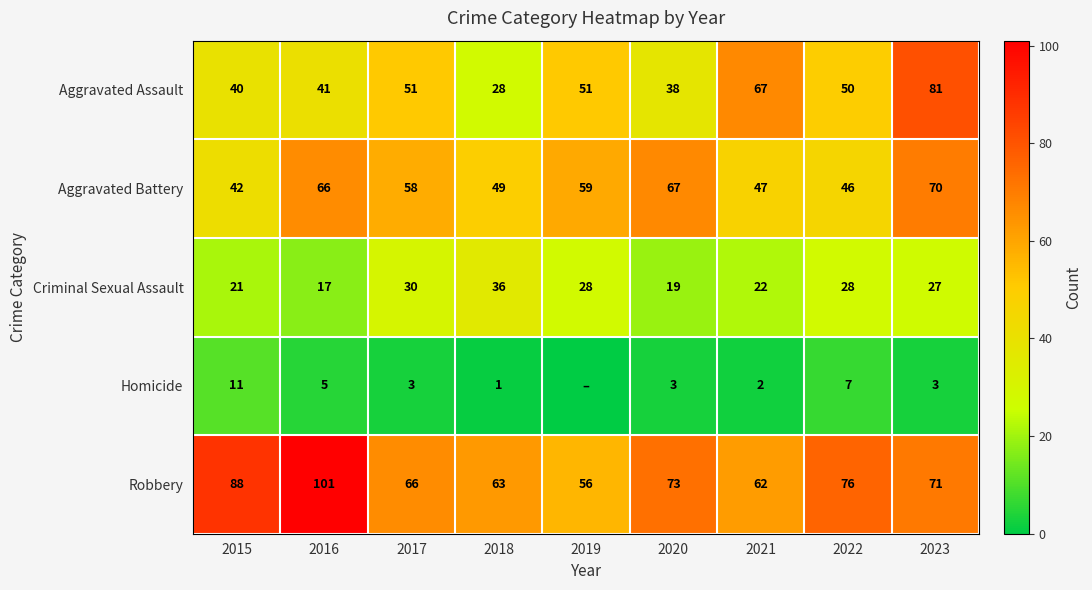

Rank the series at 2018 from lowest to highest value.

Homicide, Aggravated Assault, Criminal Sexual Assault, Aggravated Battery, Robbery